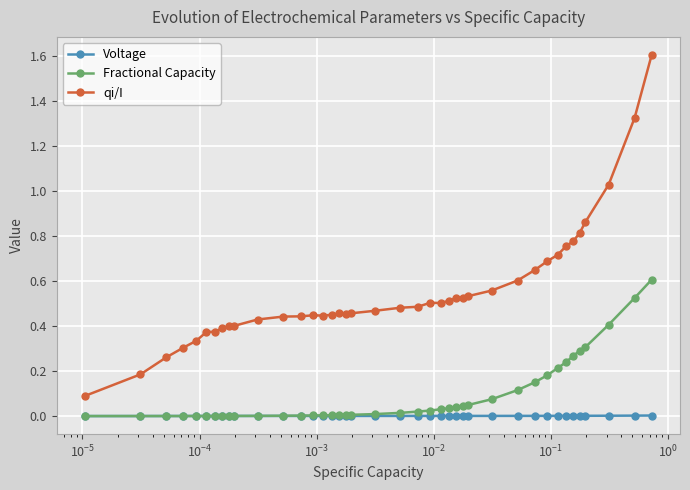

True or false: Voltage and qi/I cross at least once.

False